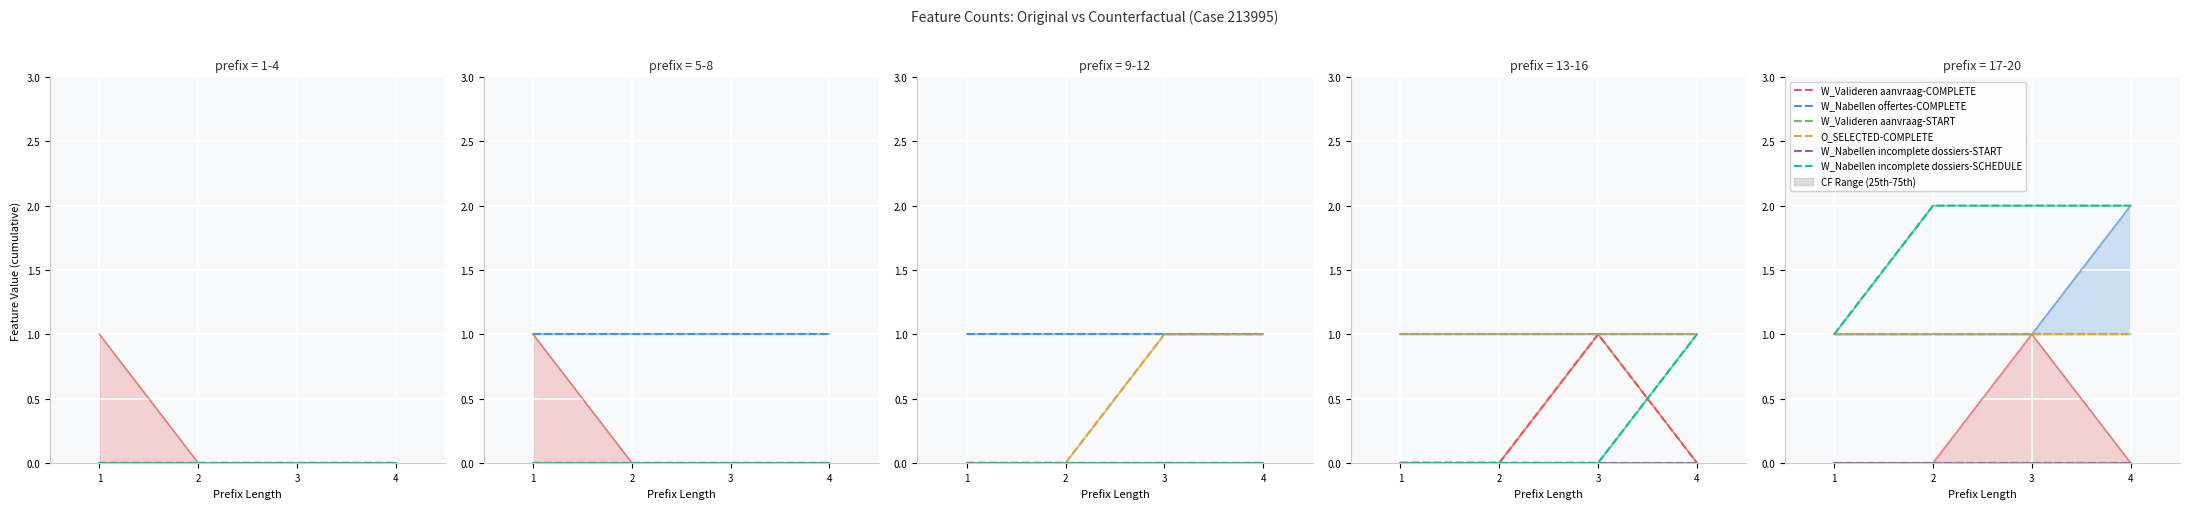

What is the total value across all series at 1?

3